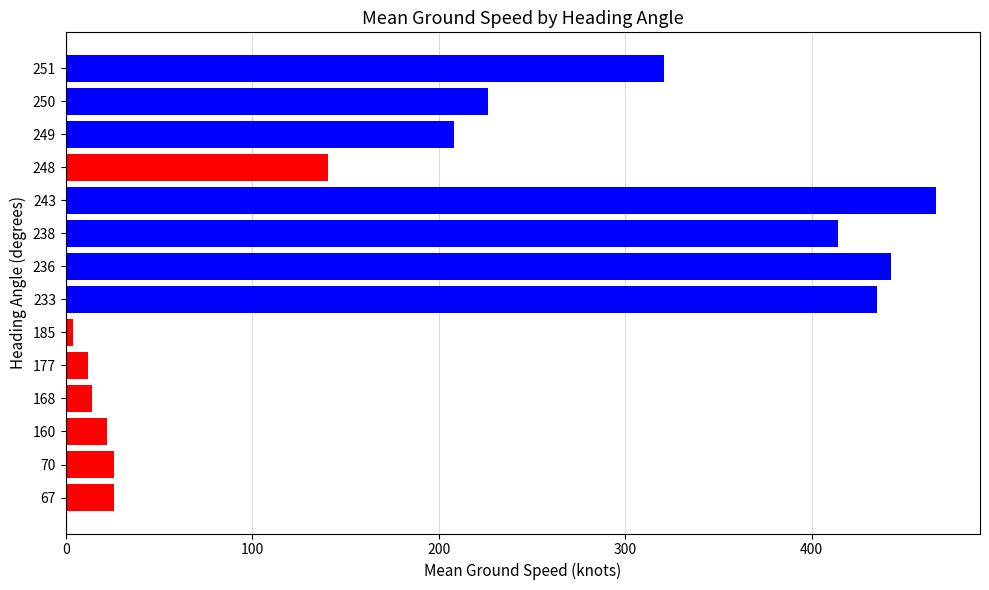

Which label corresponds to the largest value in the chart?

243